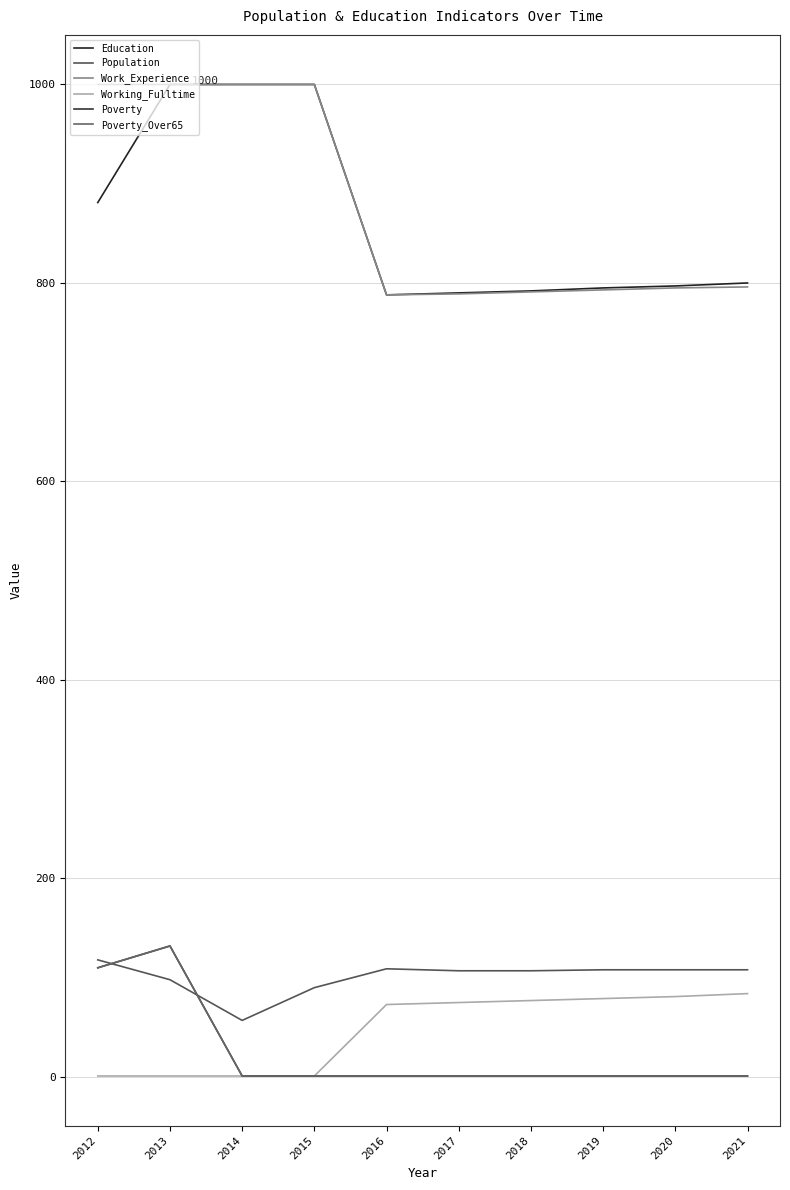

True or false: Working_Fulltime has more than 2 points higher than both neighbors.

False